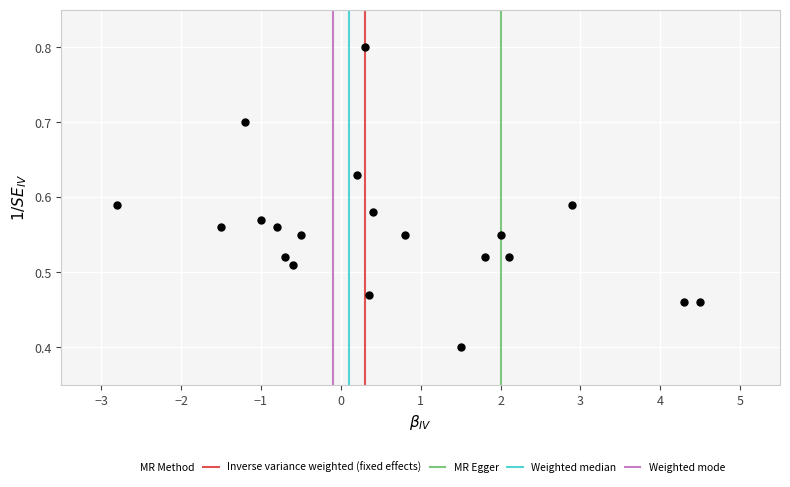

What Y value in the scatter plot is closest to 0?

0.4